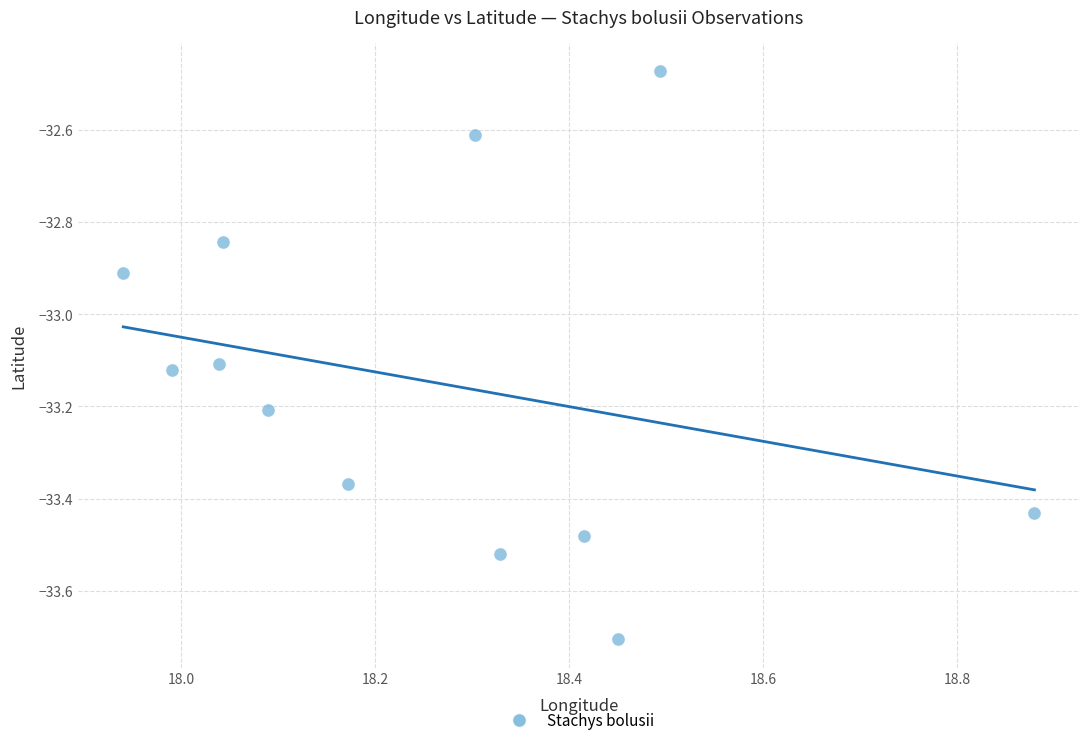

What Y value in the scatter plot is closest to -33?

-32.9